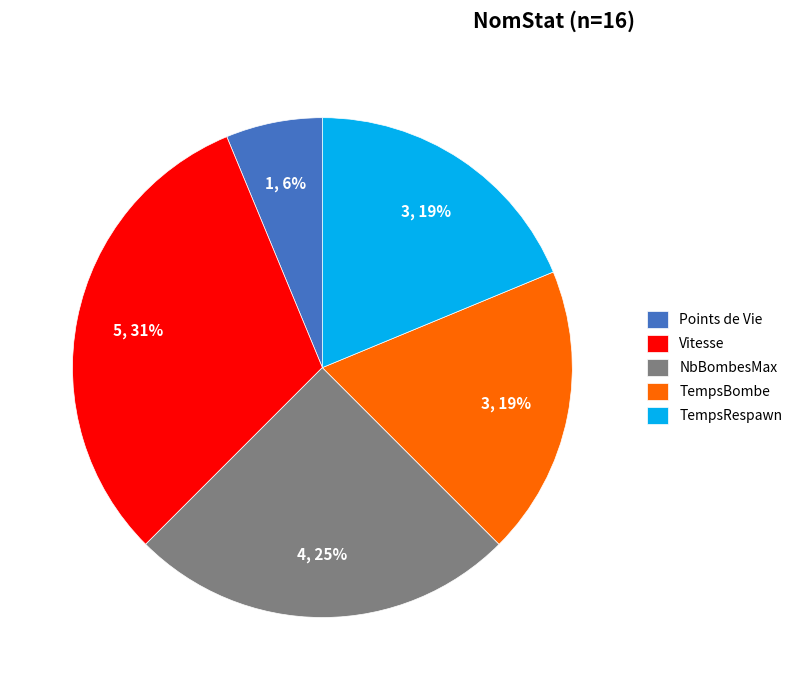

Does any single category account for the majority?

No